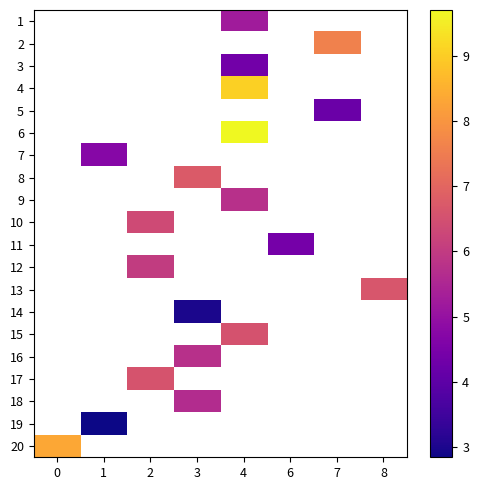

Which category has the lowest value across all series?

1